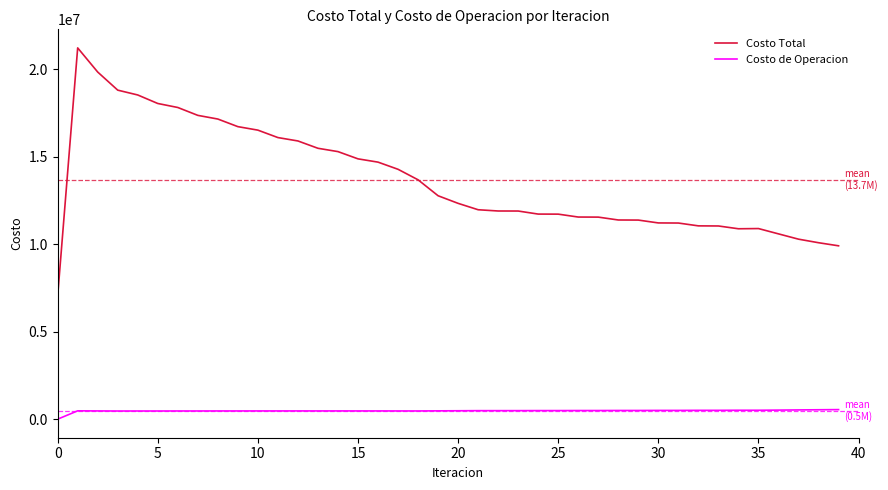

Which series has the widest spread of values?

Costo Total